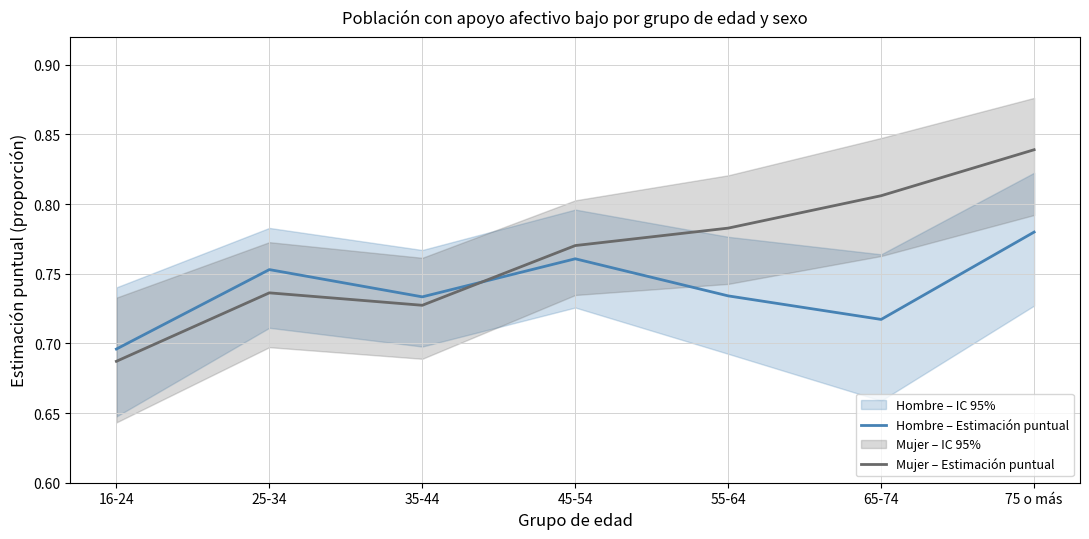

Is this an area chart (filled region under the line)?

No